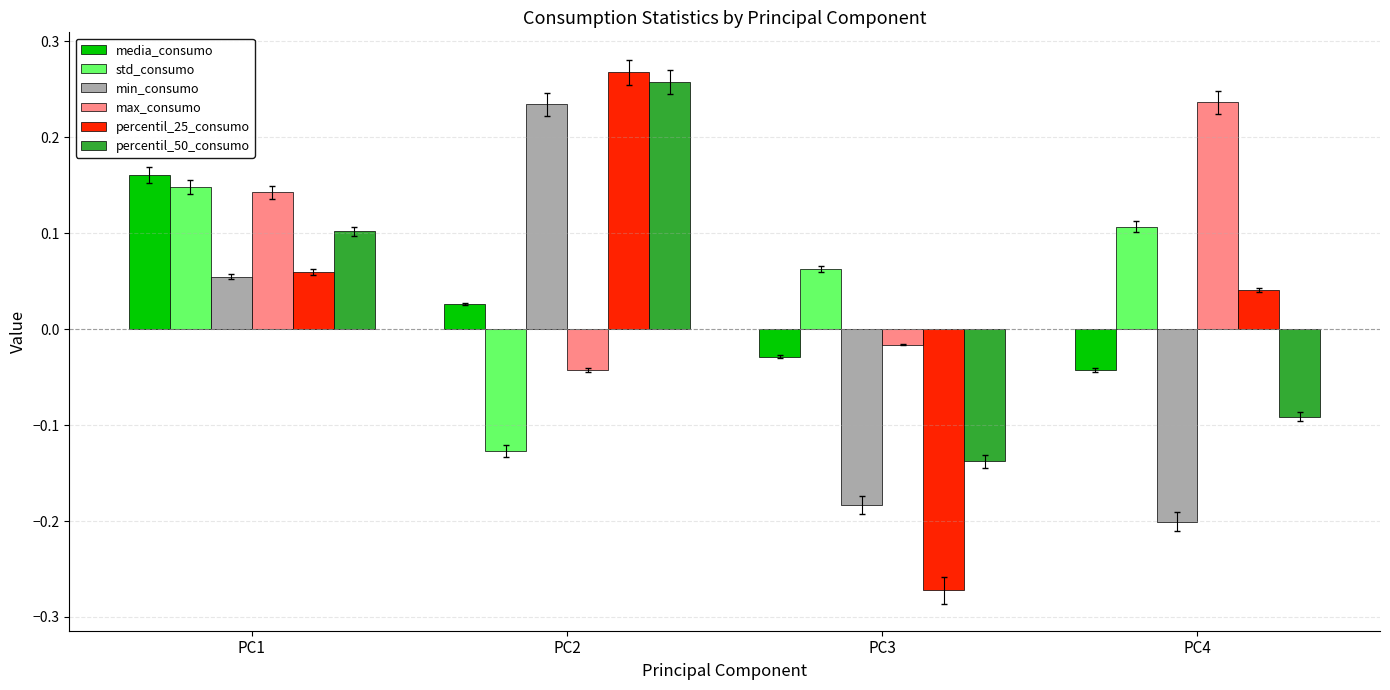

How many negative values does the max_consumo series have?

2